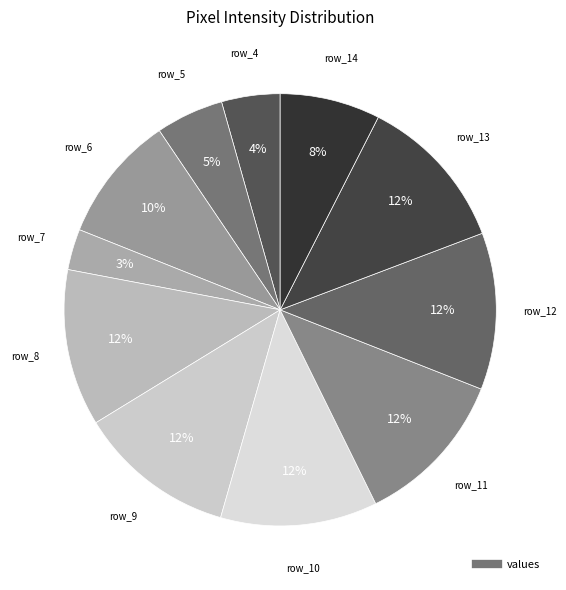

To the nearest percent, what is the difference between the largest and smallest slice percentages?

9%